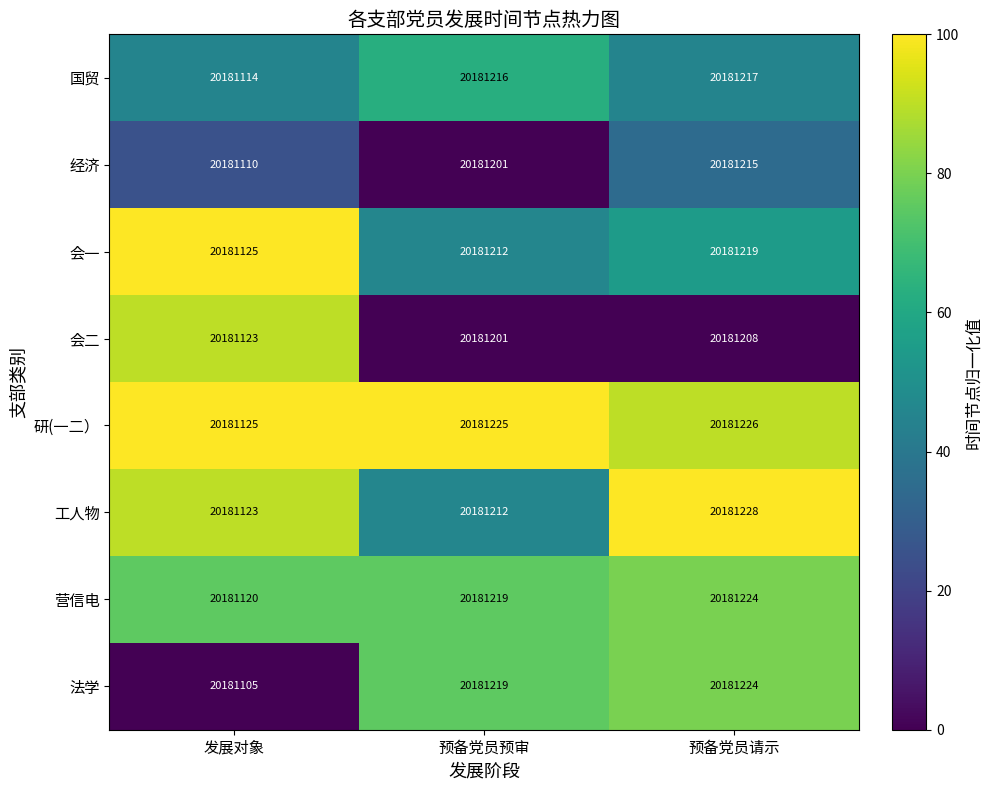

What is the maximum value shown in the chart?

20181228